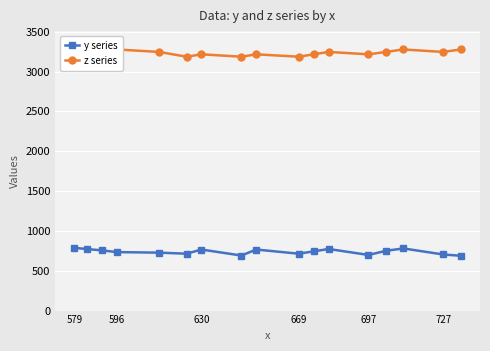

What is the smallest value displayed?

688